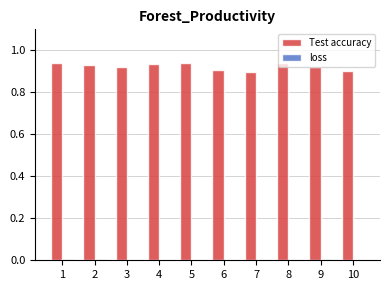

Which series has the largest total across all categories?

Test accuracy